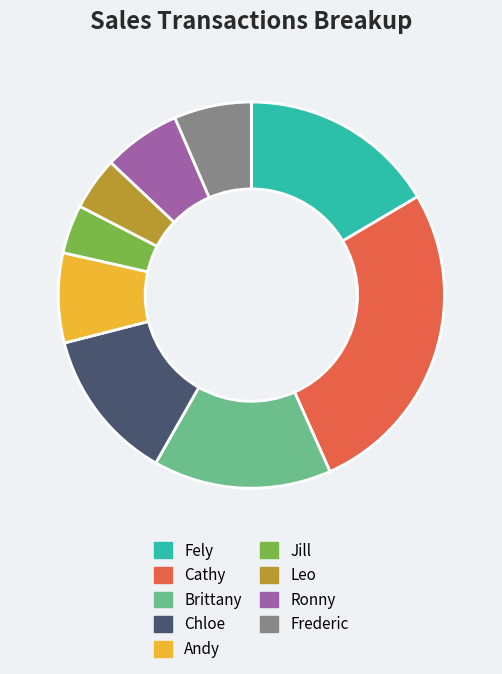

Is the sum of Chloe and Leo greater than half?

No